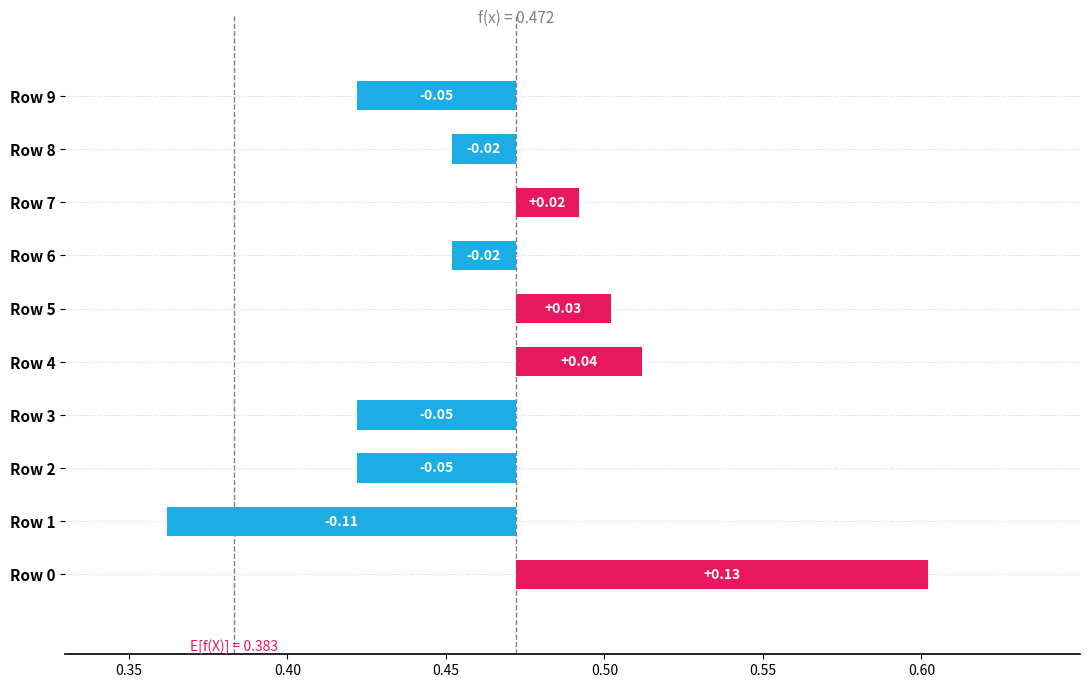

What position from the right is 8?

2